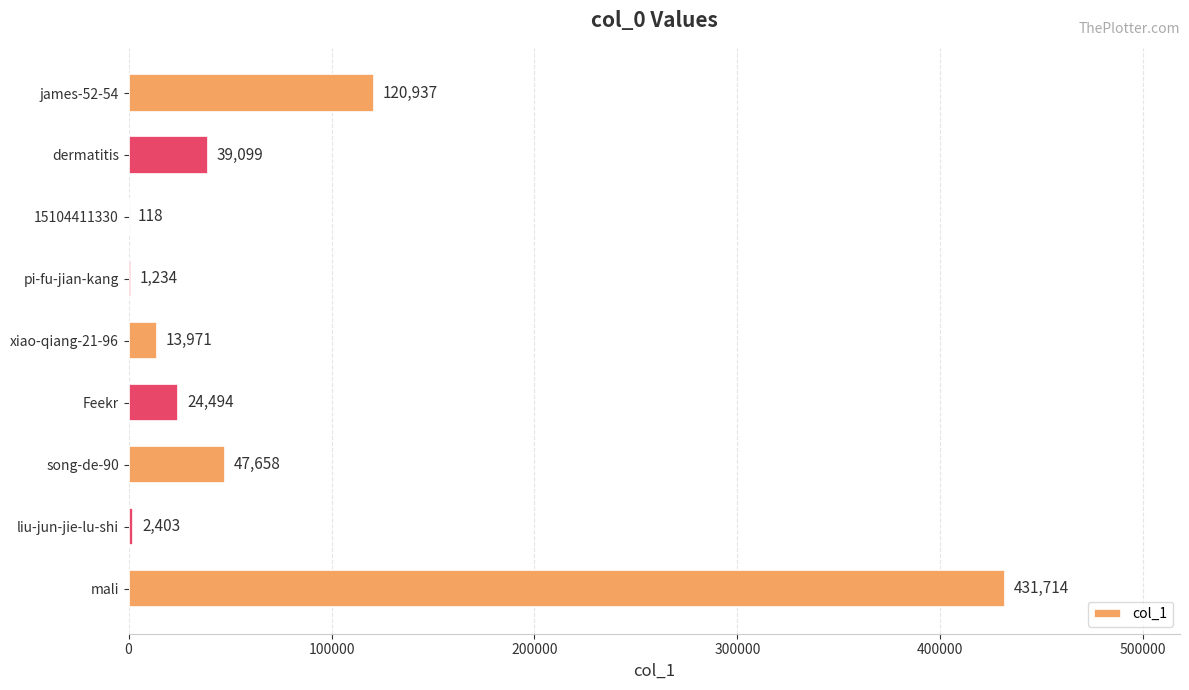

Are the bars horizontal?

Yes